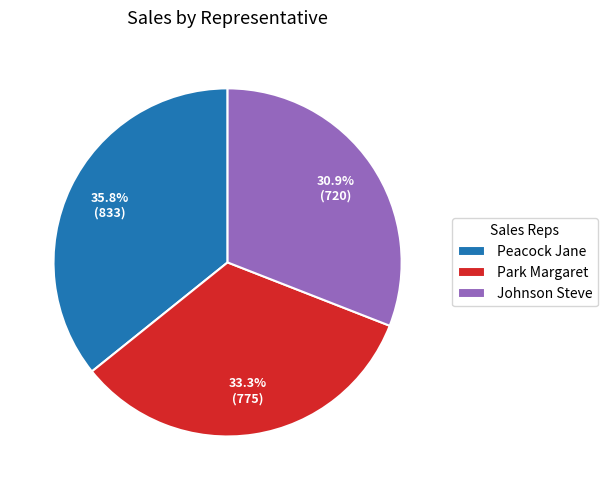

Rank the categories by value from lowest to highest.

Johnson Steve, Park Margaret, Peacock Jane